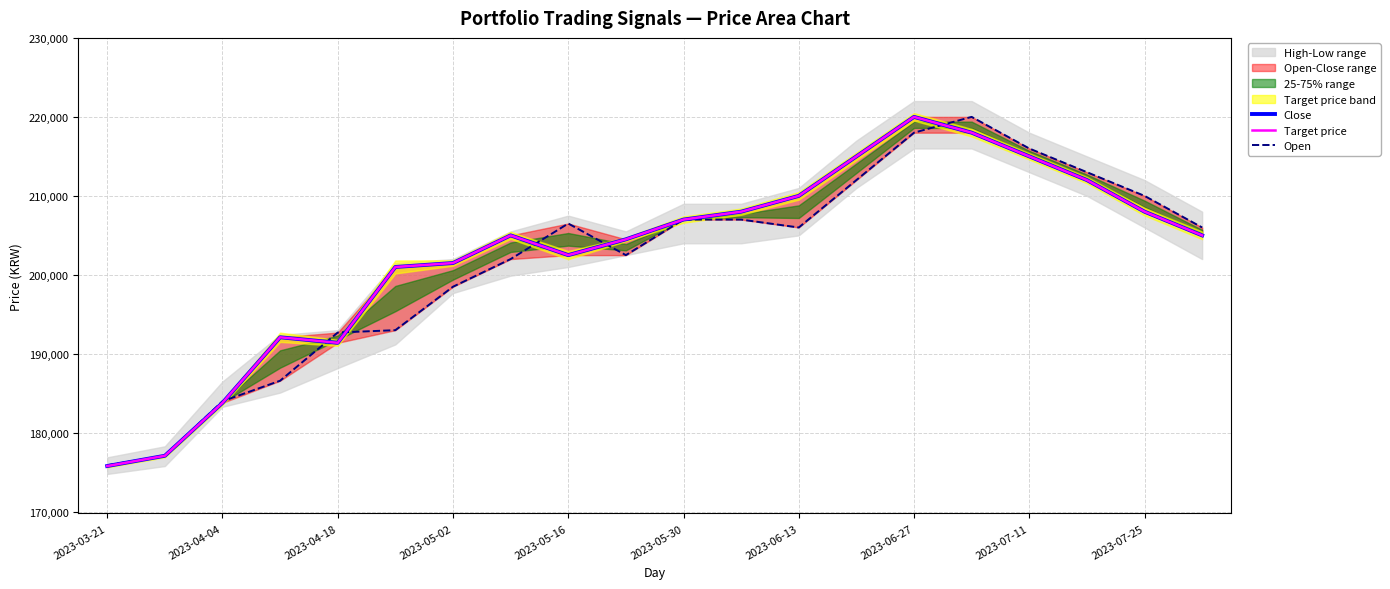

Rank the series at 2023-05-30 from highest to lowest value.

Close, Target price, Open